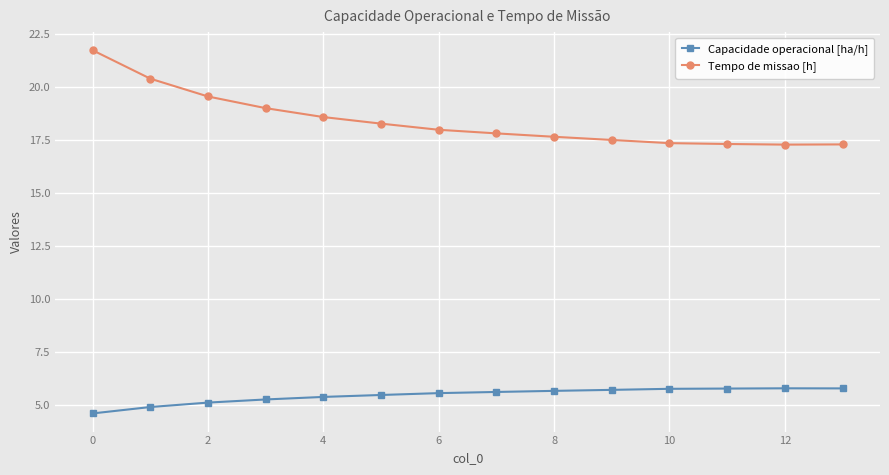

Rank the series by their maximum value, from lowest to highest.

Capacidade operacional [ha/h], Tempo de missao [h]